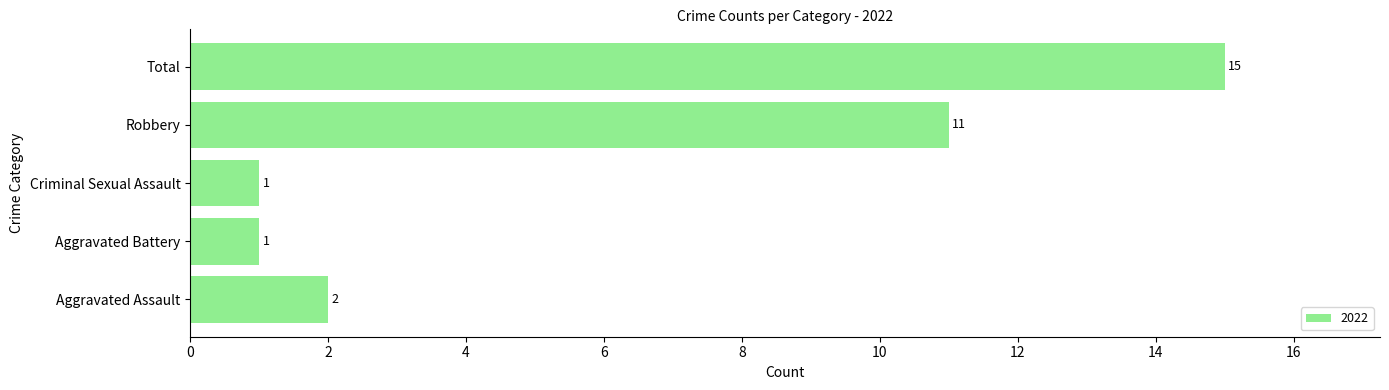

What is the average value?

6